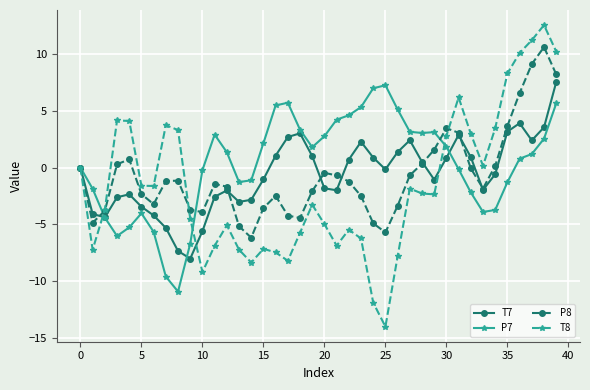

True or false: P8 has more than 1 interior local peaks.

True